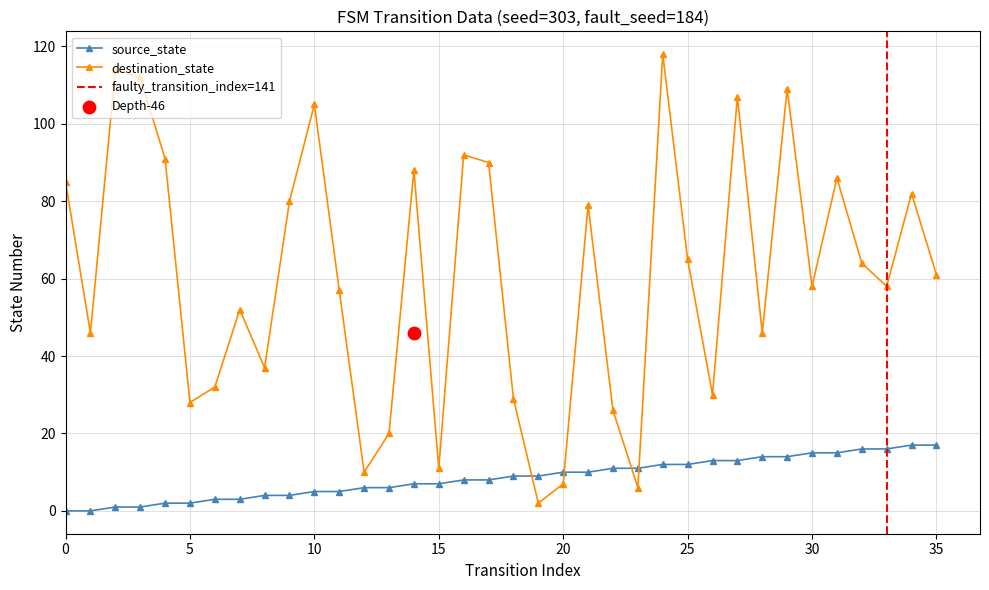

What are all the series names shown in the legend?

source_state, destination_state